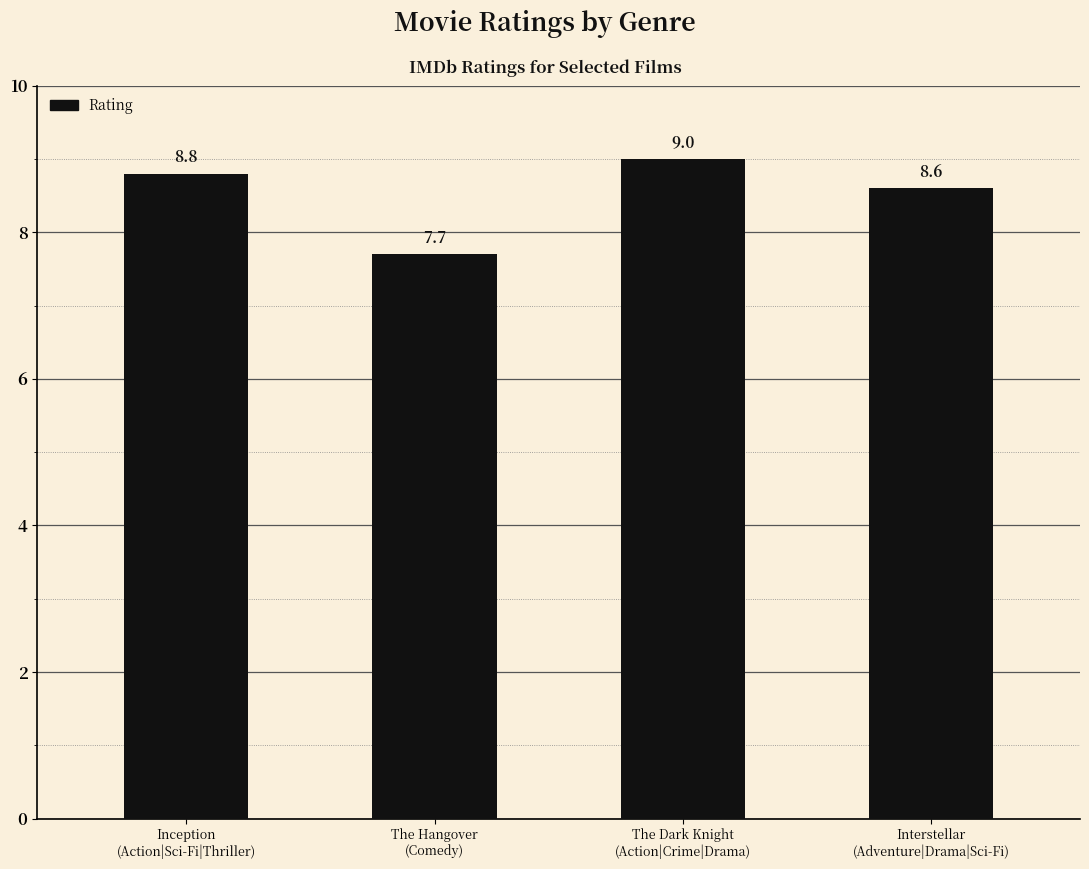

What is the average value?

8.5